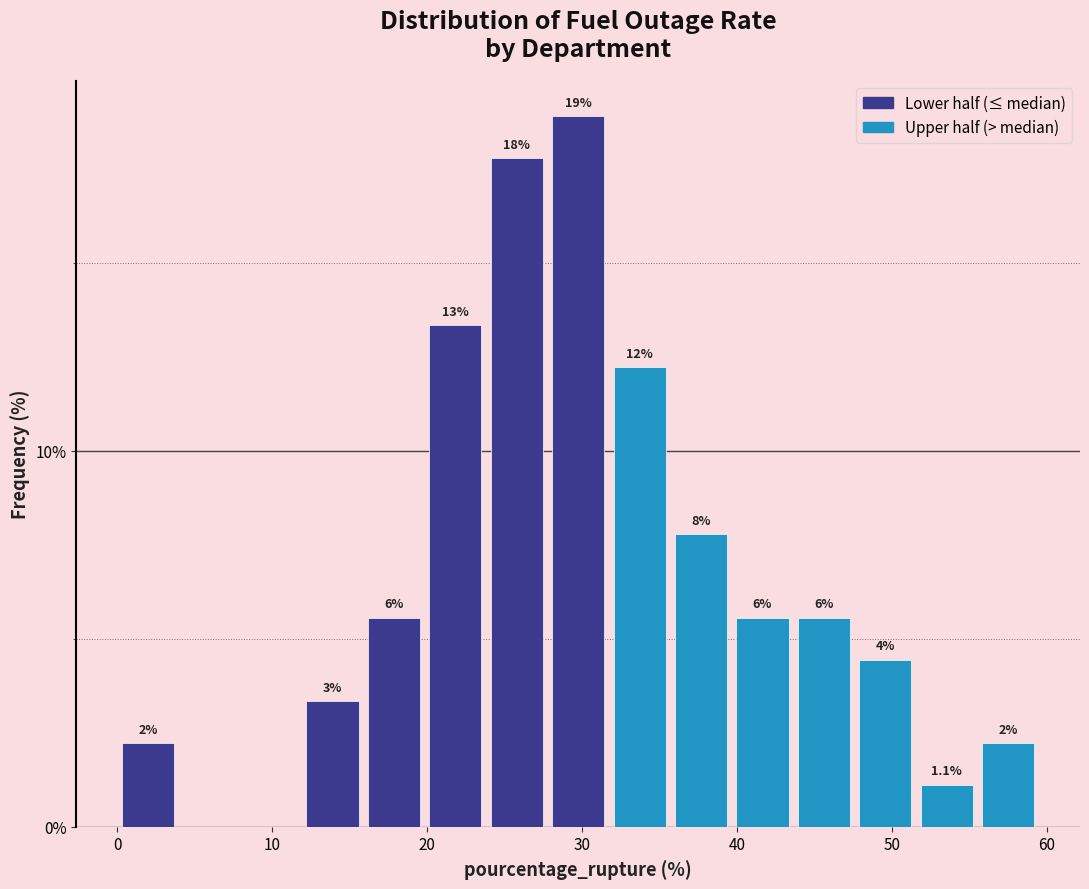

Around what value on the x-axis is the tallest bar? Give the approximate position of its centre, as read against the axis.

30